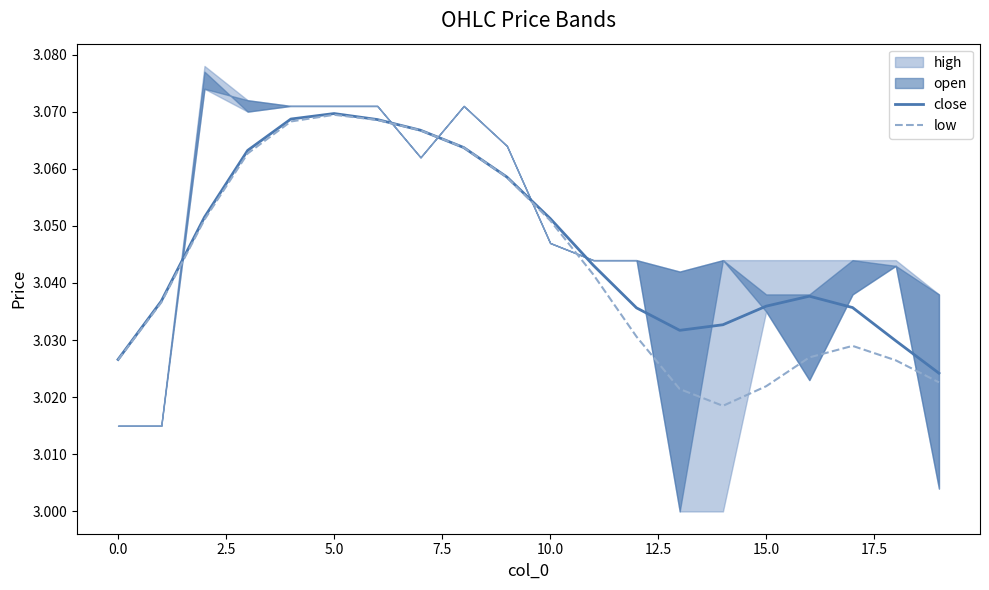

What value does the close series have at 10?

3.1